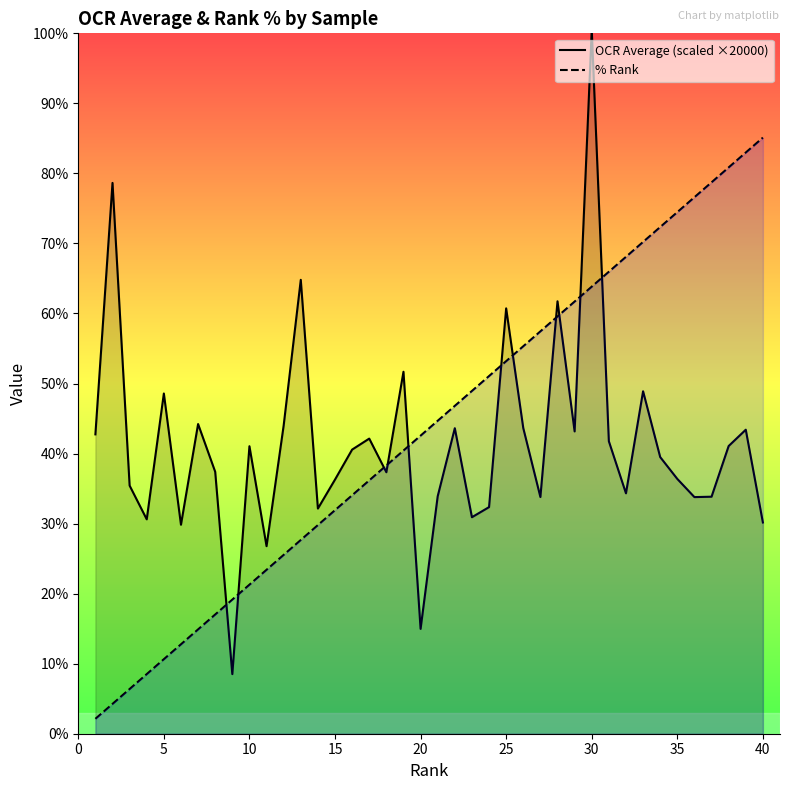

Rank the series at 25 from lowest to highest value.

% Rank, OCR Average (scaled ×20000)